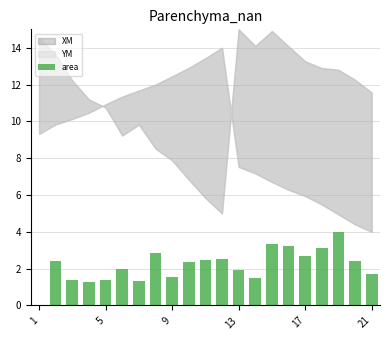

What is the sum of all values?

45.3